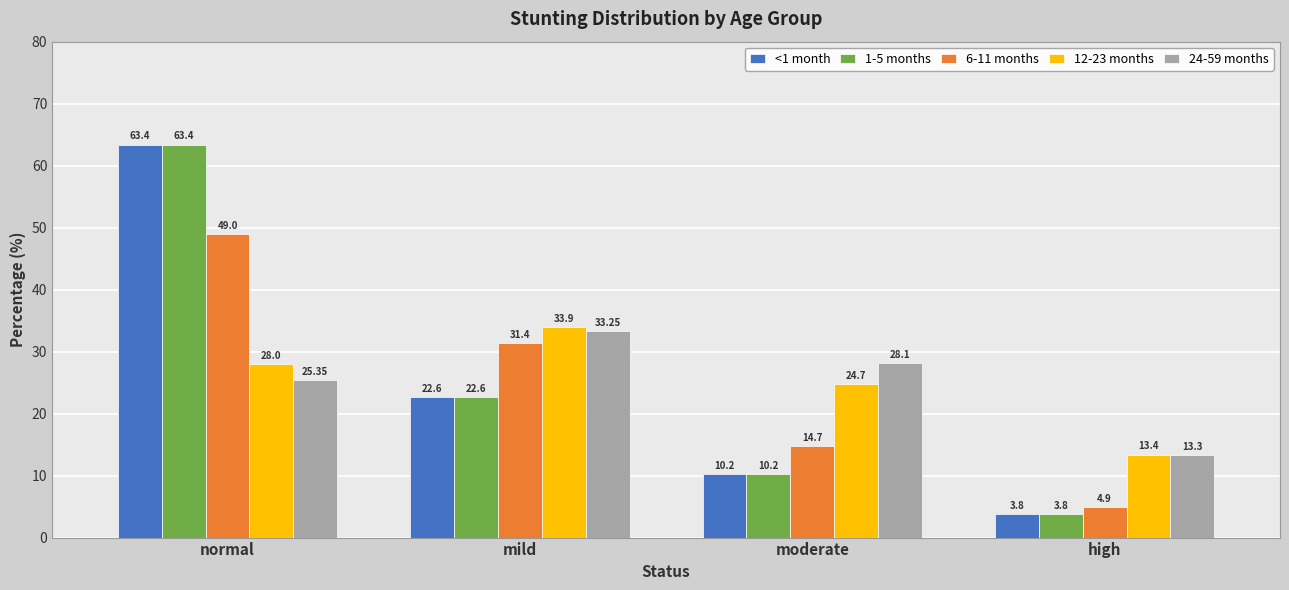

What is the difference between the maximum and minimum values in the <1 month series?

59.6